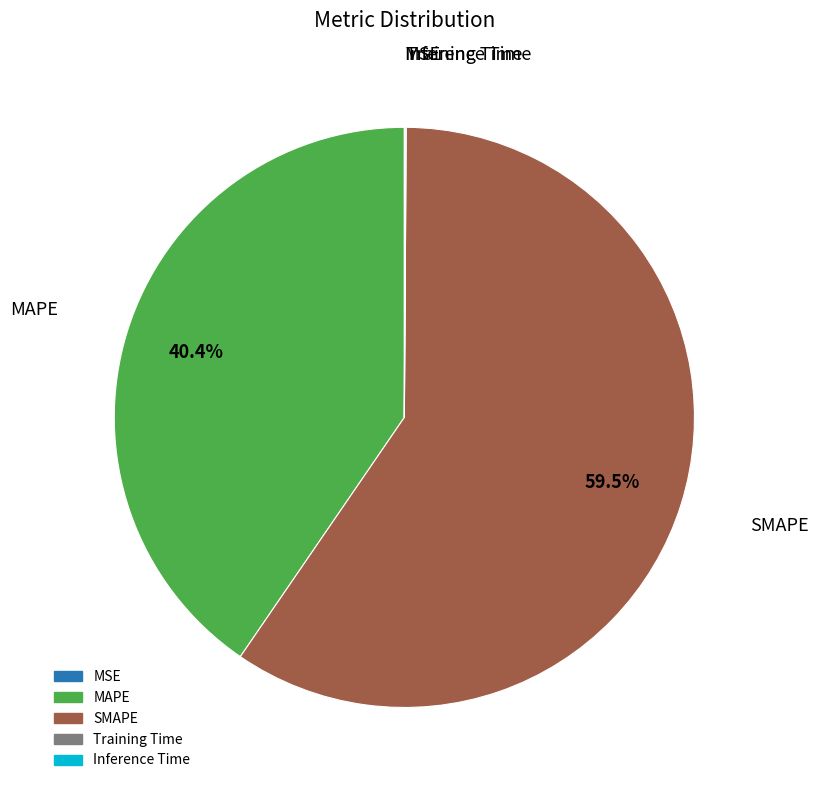

Which slice is the largest?

SMAPE